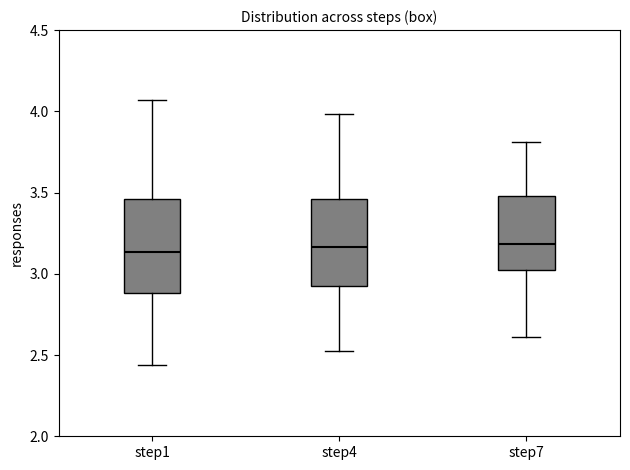

Where does the lower whisker of the box for step4 end on the y-axis? The values are not printed on the chart, so give them approximately, as read against the axis.

2.50